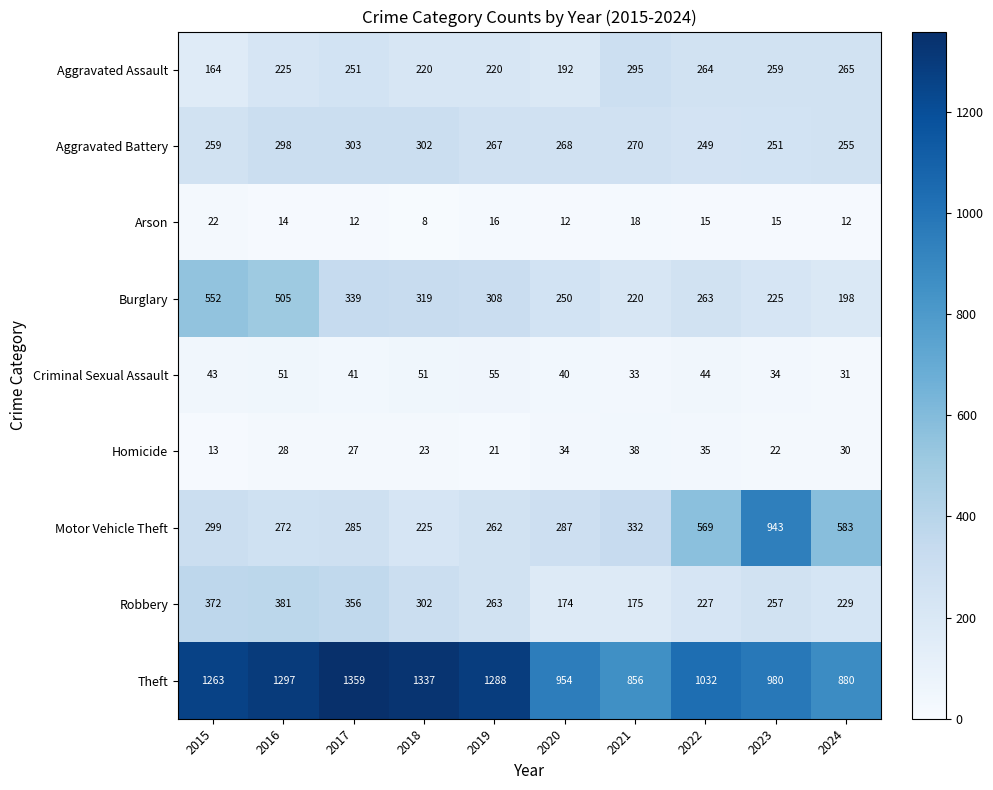

What is the minimum value shown in the chart?

8